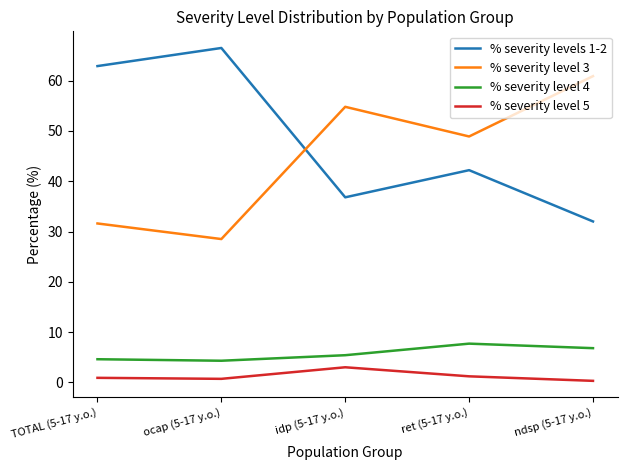

What is the difference between the second highest and second lowest values in the % severity level 4 series?

2.2